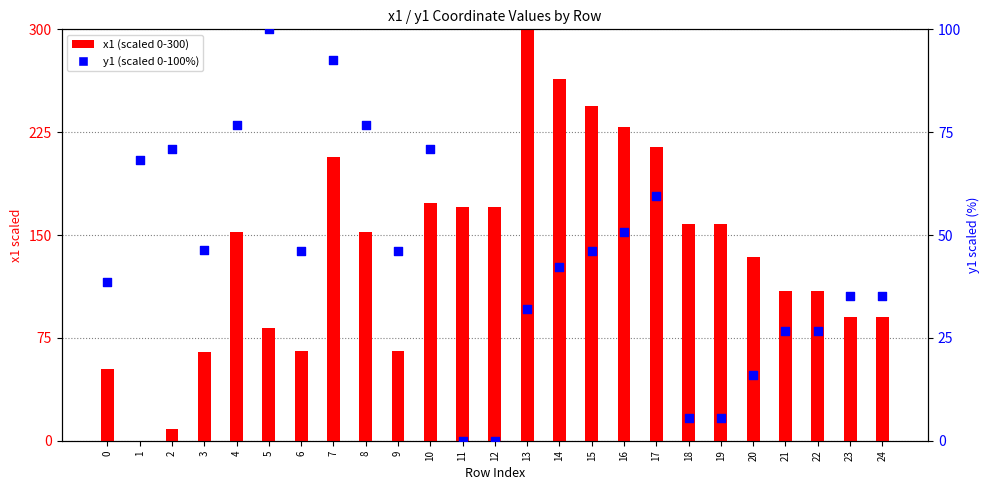

Which series reaches the maximum Y coordinate?

x1 scaled (0-300)